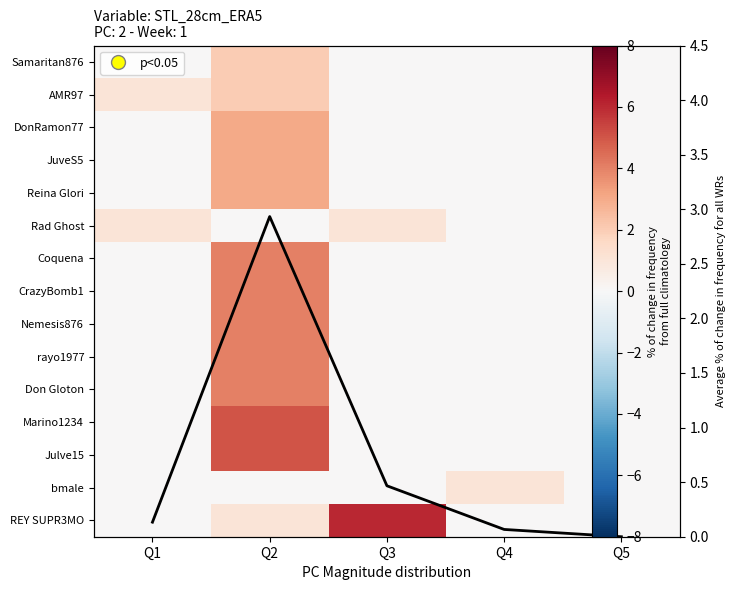

At which category is the sum across all series the highest?

Q2